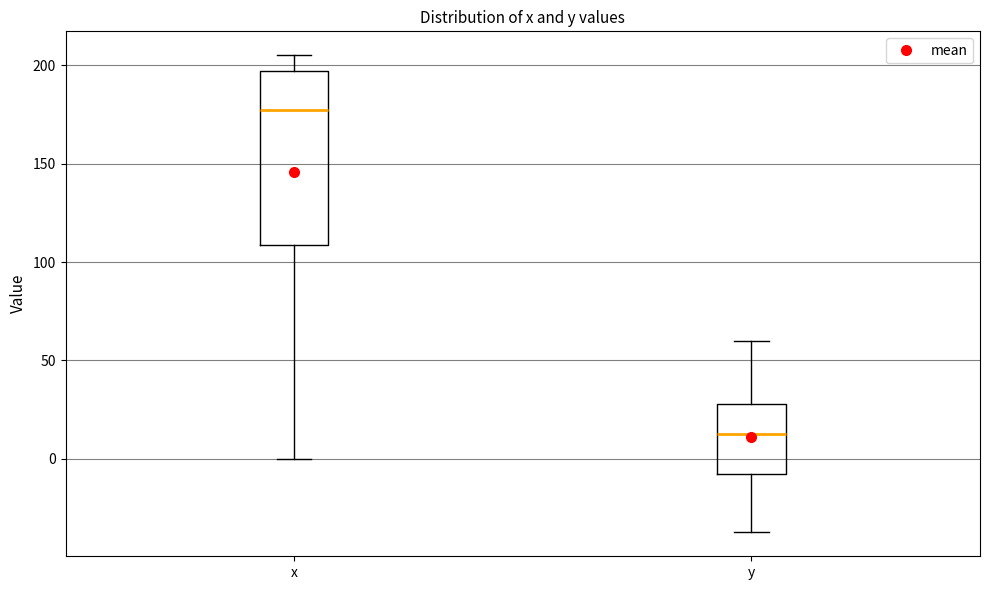

Where is the lower edge of the box for x on the y-axis? The values are not printed on the chart, so give them approximately, as read against the axis.

110